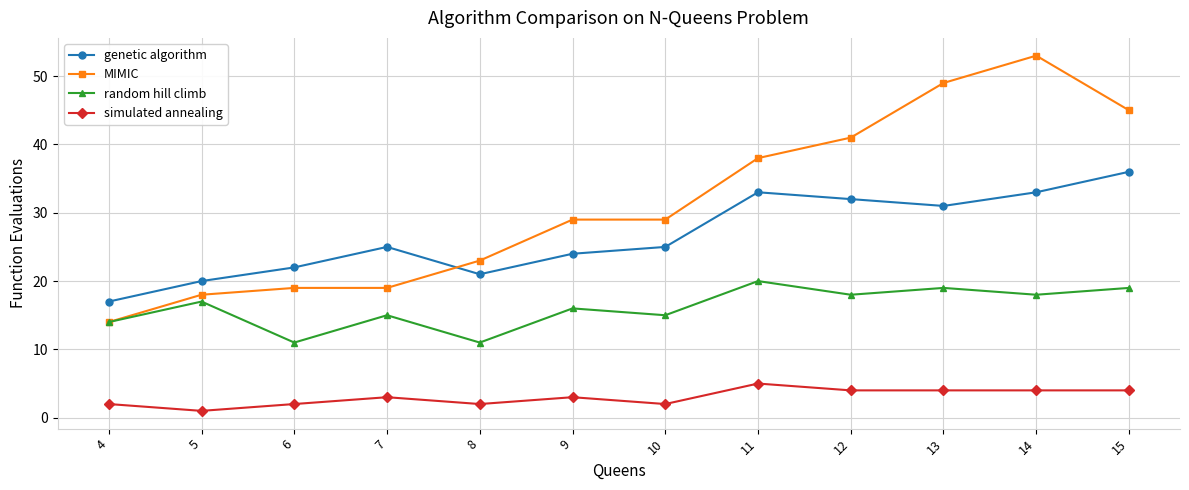

In random hill climb, how many points are higher than both neighbors (excluding endpoints)?

5